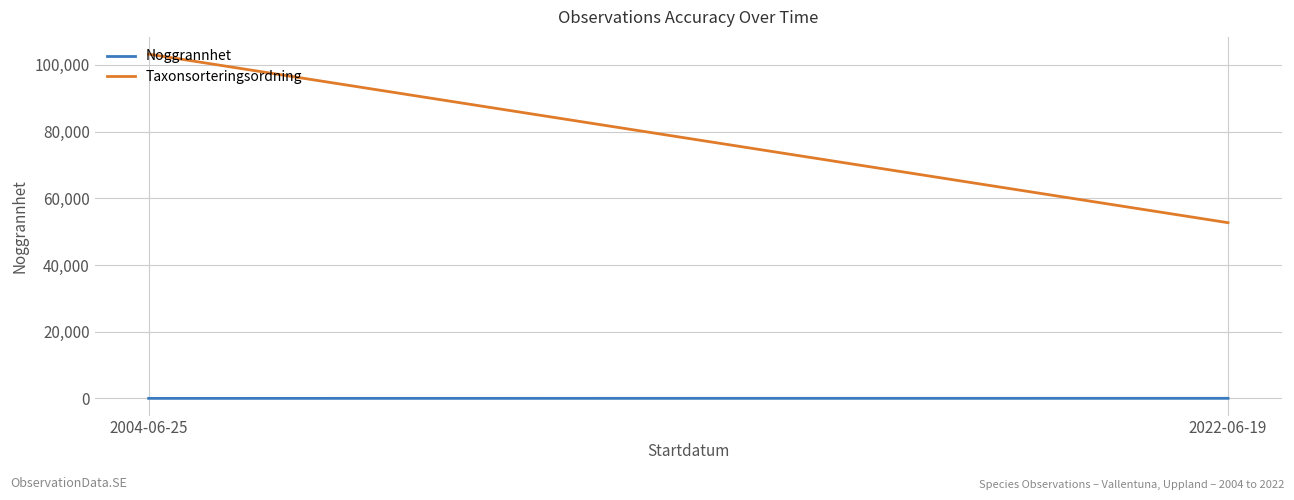

What is the value of the Noggrannhet point at the 1st from the left?

10.0